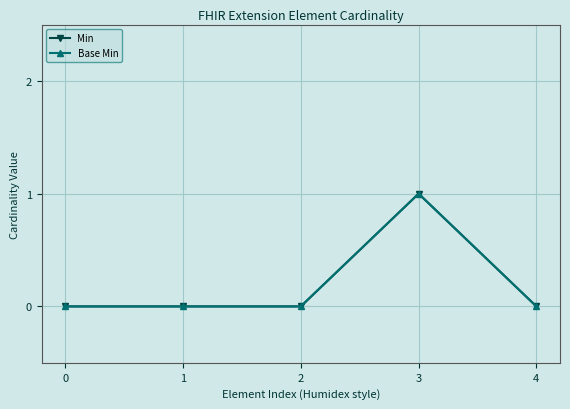

Is the value of Min at 3 greater than the value of Base Min at 4?

Yes